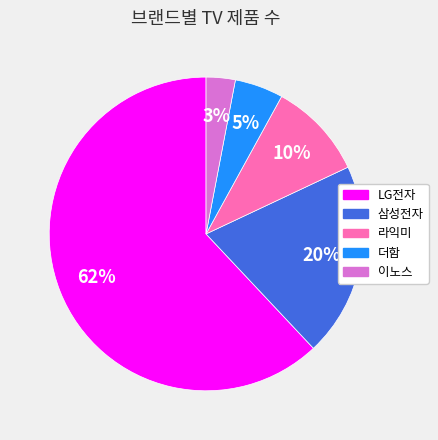

How many segments does this pie chart have?

5